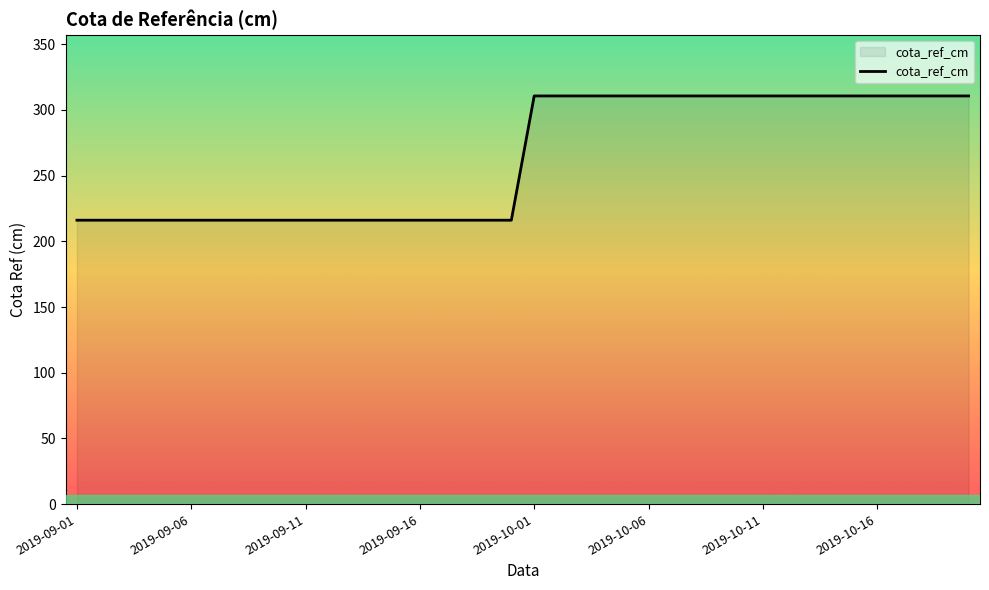

What is the difference between the maximum and minimum values?

94.6